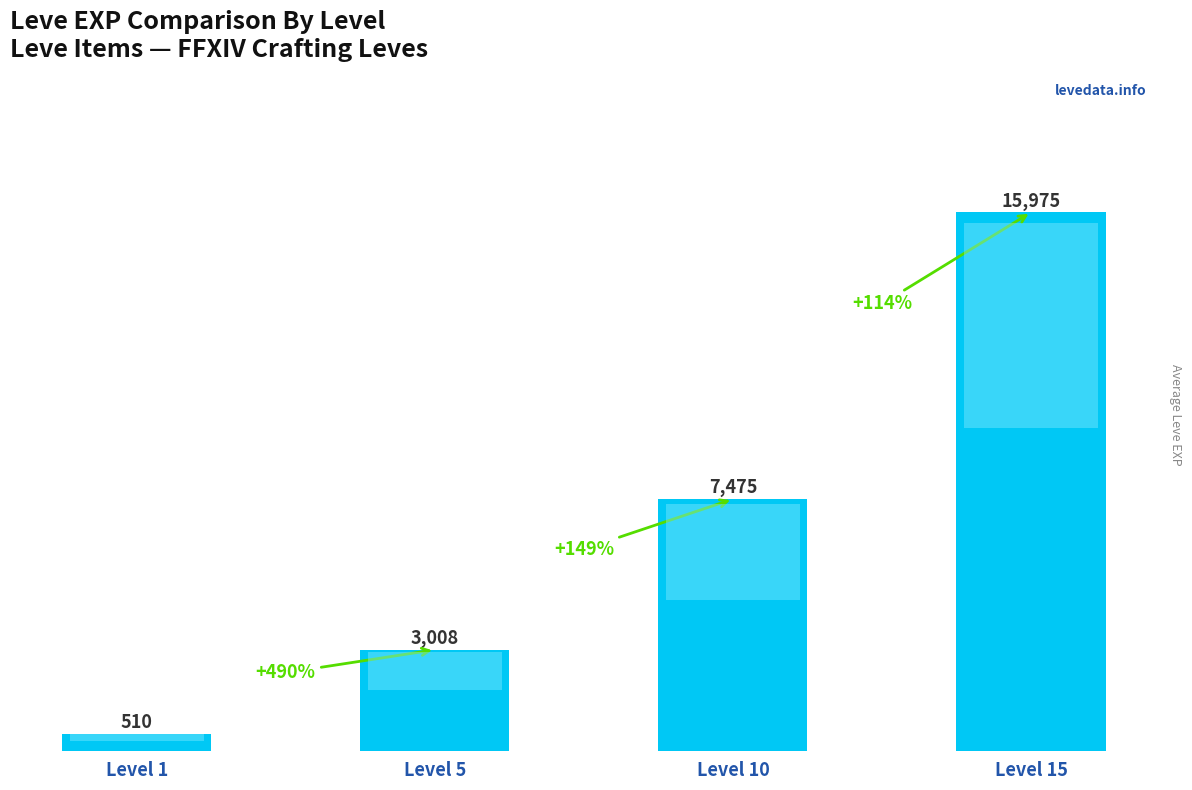

What is the approximate value at Level 15, to the nearest 10?

15980